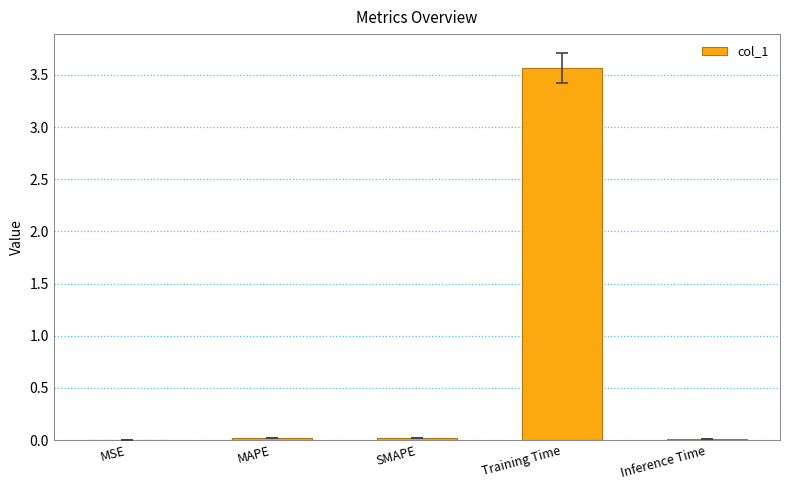

Read the value at Training Time.

3.6